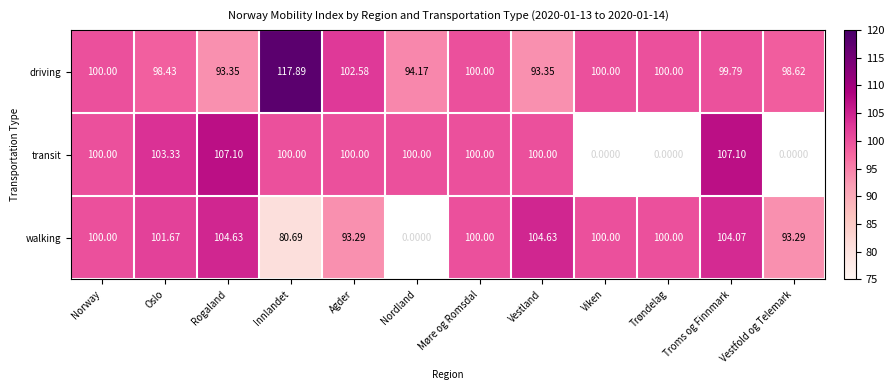

At which label is driving closest to 105?

Agder